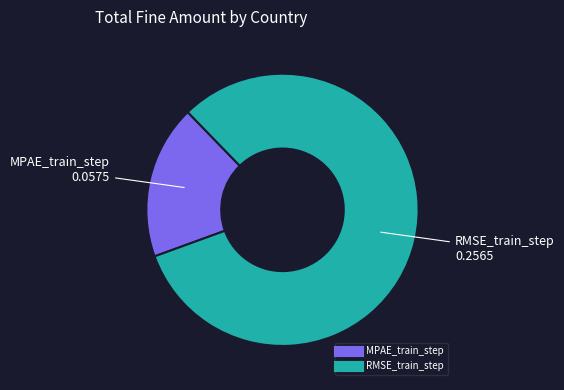

Is the sum of MPAE_train_step and RMSE_train_step greater than half?

Yes